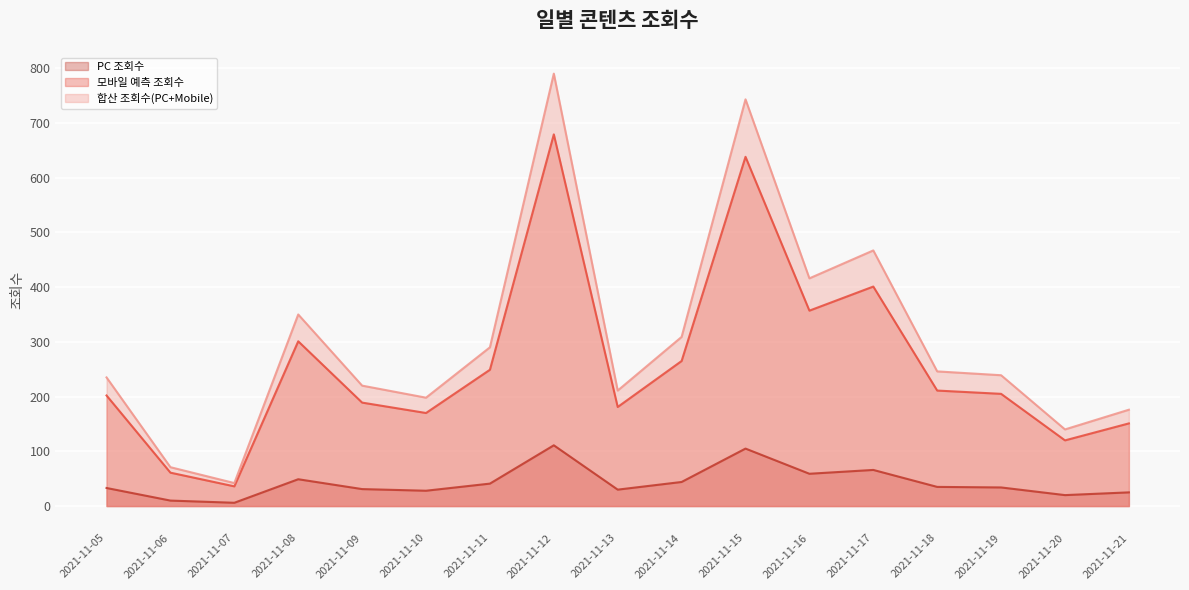

True or false: PC 조회수 and 모바일 예측 조회수 cross at least once.

False